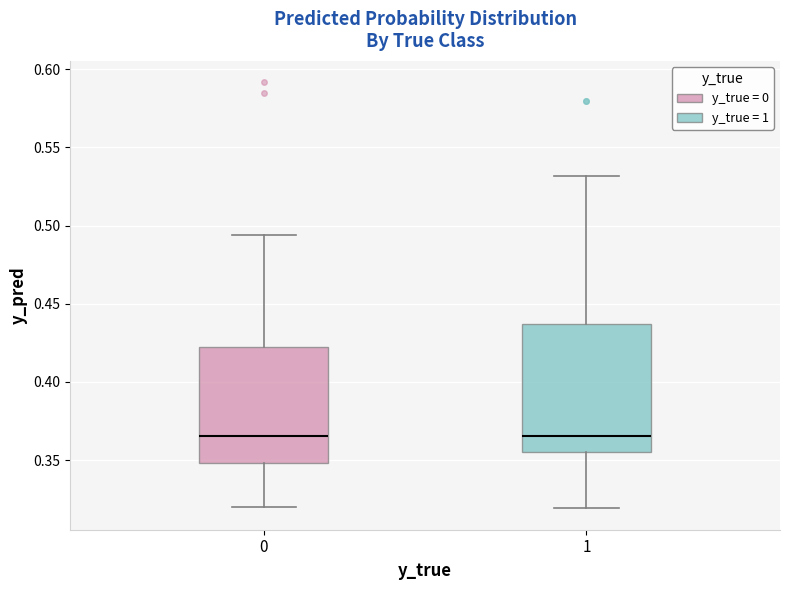

Where does the upper whisker of the box at x = 0 end on the y-axis? The values are not printed on the chart, so give them approximately, as read against the axis.

0.495